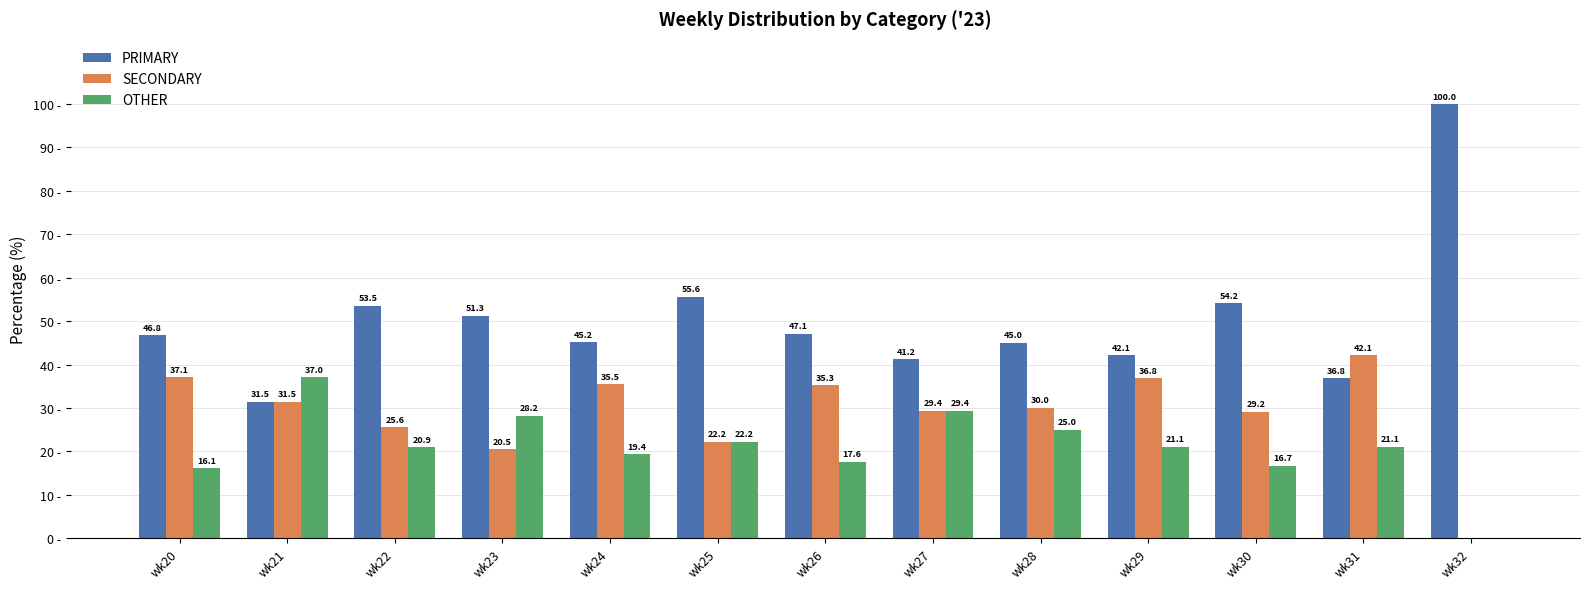

At which label does PRIMARY reach its peak?

wk32